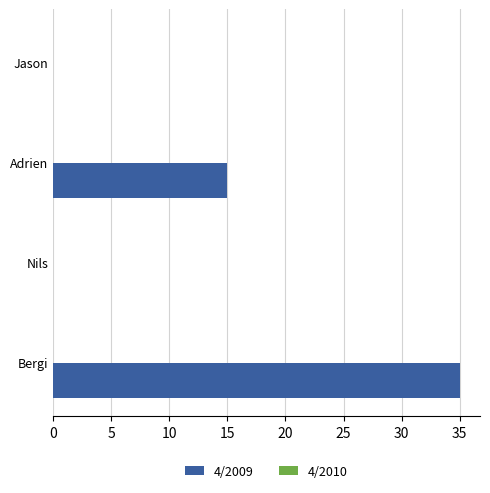

What is the sum of the values at Bergi and Jason?

35